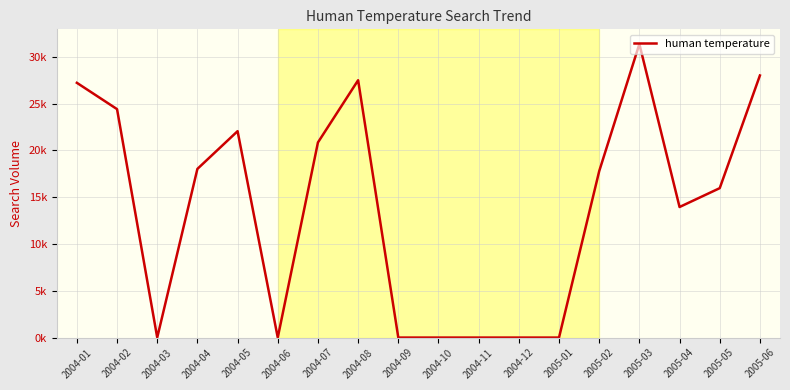

Reading right to left, list all the values displayed in this chart.

28017.0	15973.2	13956.9	31381.1	17785.9	0.0	0.0	0.0	0.0	0.0	27509.1	20858.1	0.0	22063.3	18031.1	0.0	24419.3	27232.9